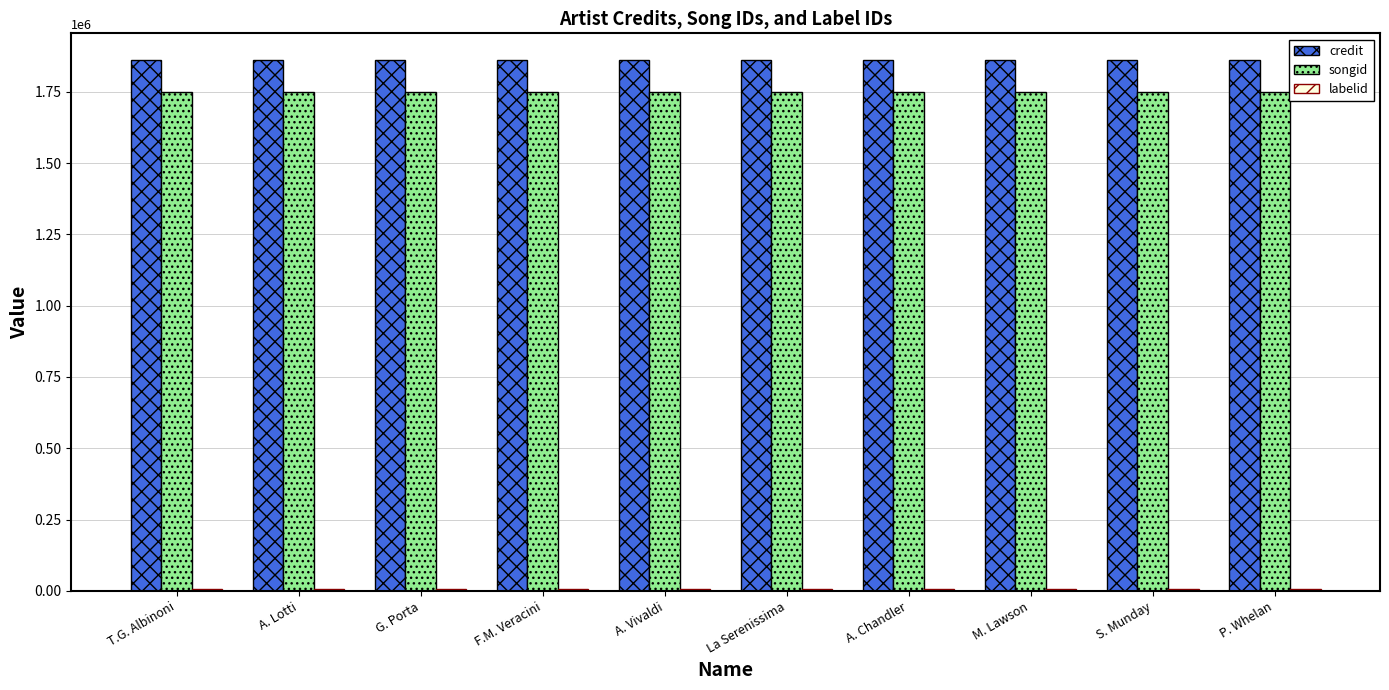

How many bars are there in total?

30